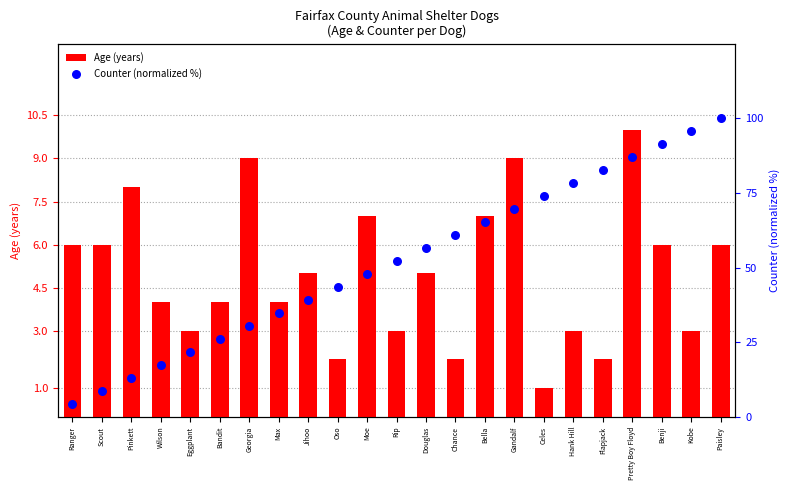

Is the value of Age (years) at Max greater than the value of Counter (normalized %) at Scout?

No